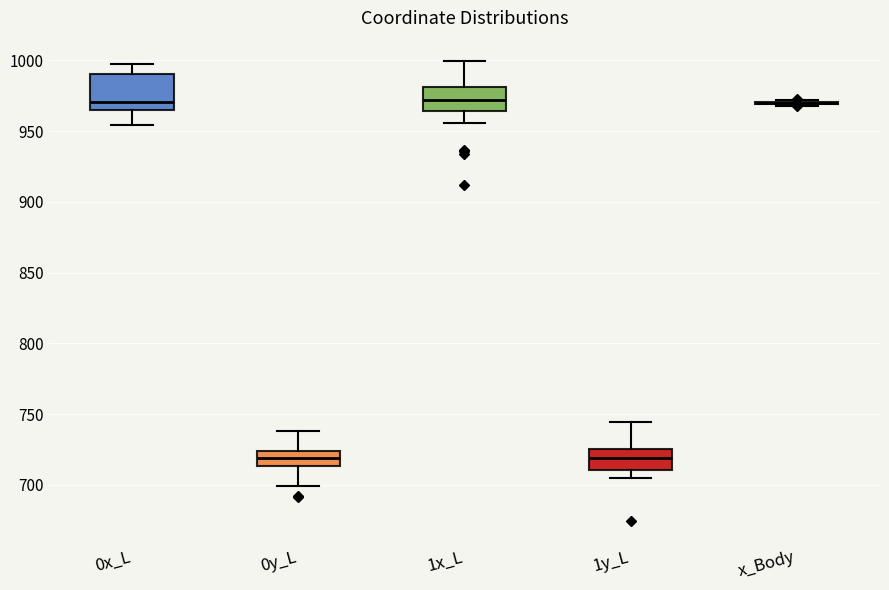

Reading left to right, read every box against the y-axis: the position of its median line, the range the box covers, and the ends of its whiskers. The values are not printed on the chart, so give them approximately, as read against the axis.

0x_L: median 970, box 965 to 990, whiskers 955 to 995
0y_L: median 720, box 715 to 725, whiskers 700 to 740
1x_L: median 970, box 965 to 980, whiskers 955 to 1000
1y_L: median 720, box 710 to 725, whiskers 705 to 745
x_Body: box collapsed to a line at 970, whiskers 970 to 970